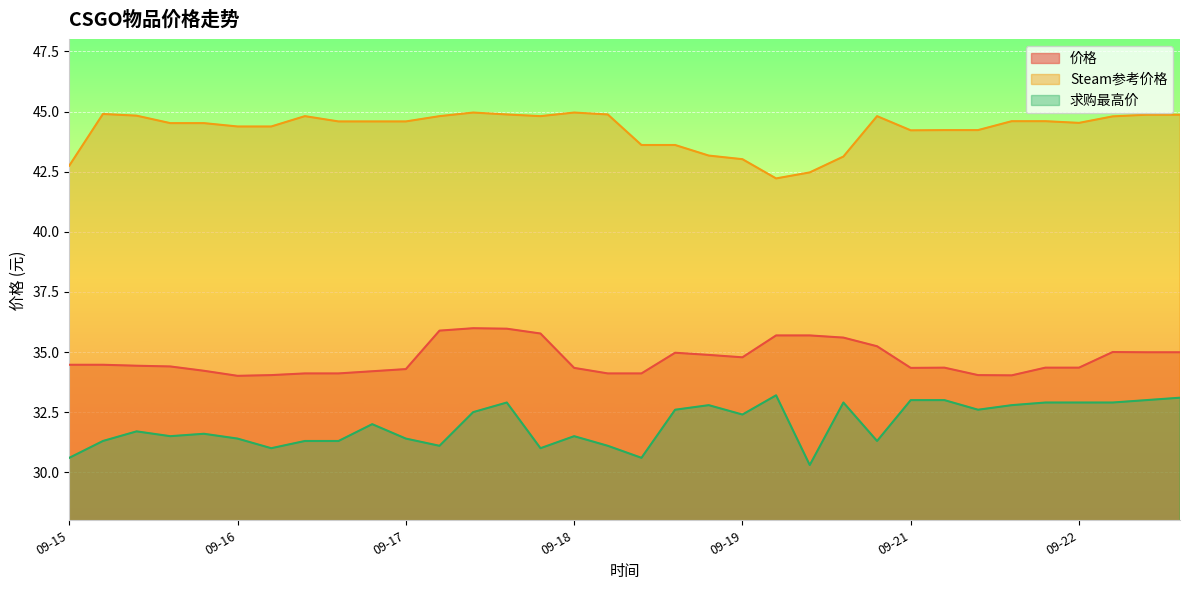

What is the difference between the maximum and minimum values in the 求购最高价 series?

2.9